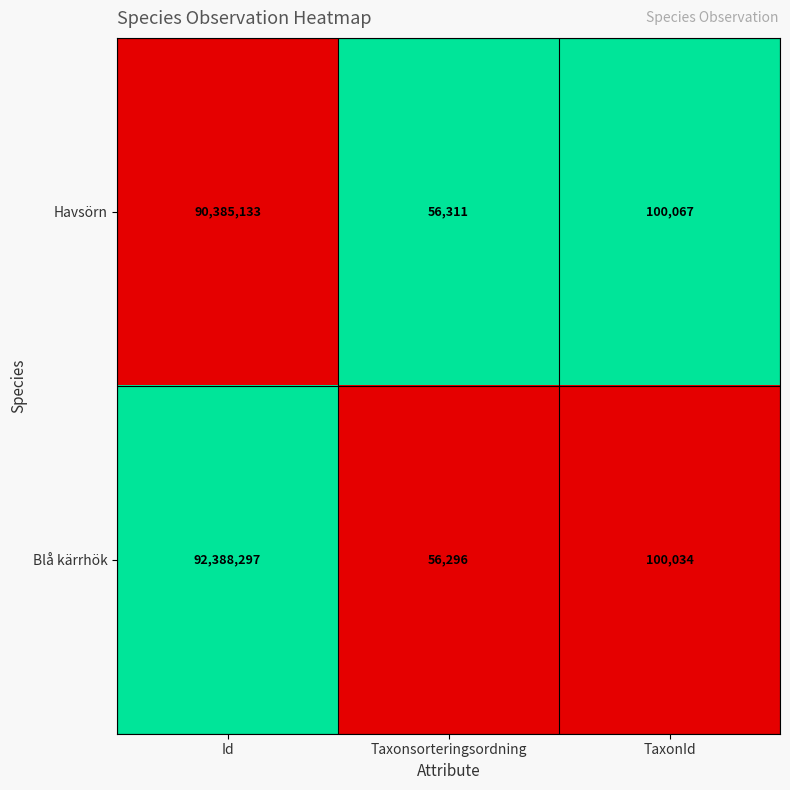

What is the difference between the Havsörn values at Taxonsorteringsordning and TaxonId?

43756